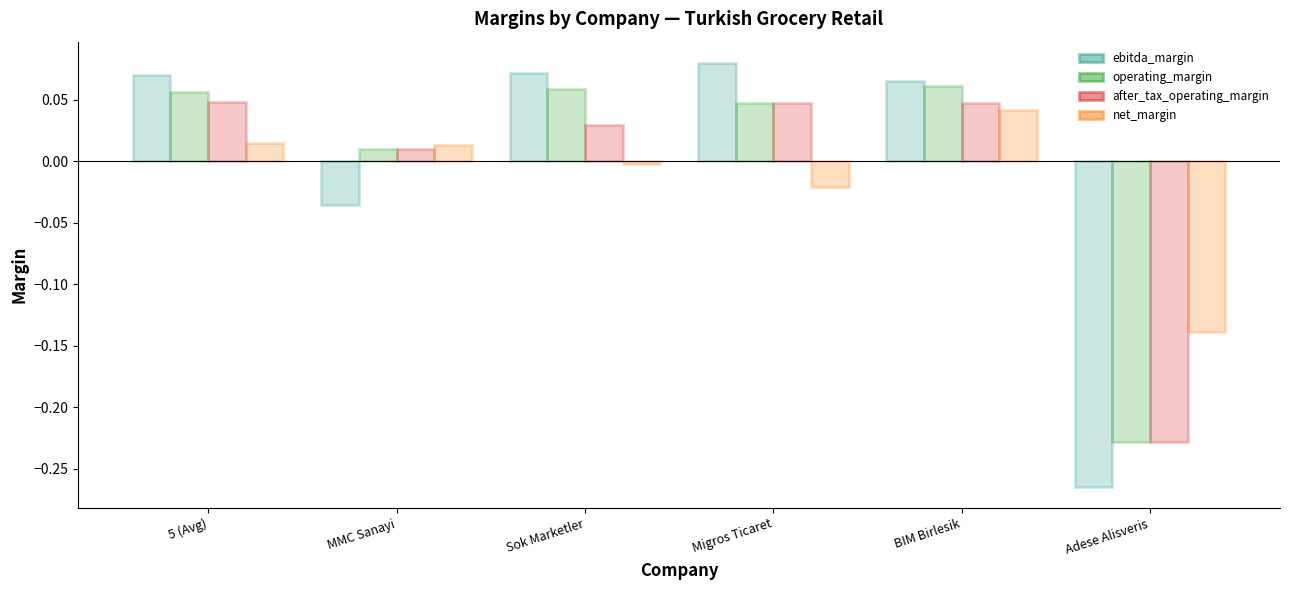

What is the difference between the maximum and minimum values in the operating_margin series?

0.3